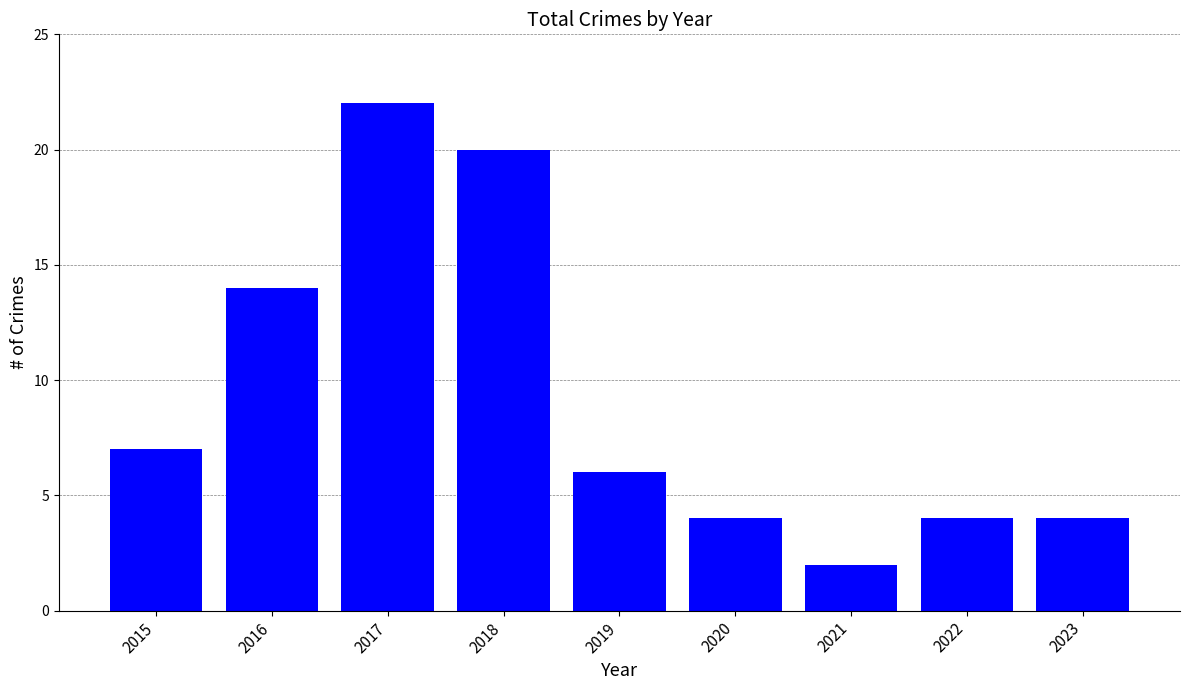

What is the approximate value at 2020?

4